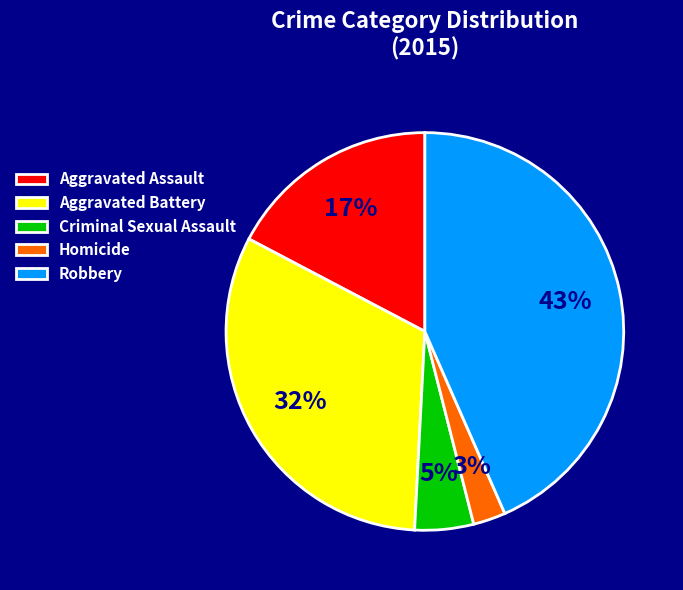

Is the sum of Robbery and Aggravated Battery greater than half?

Yes